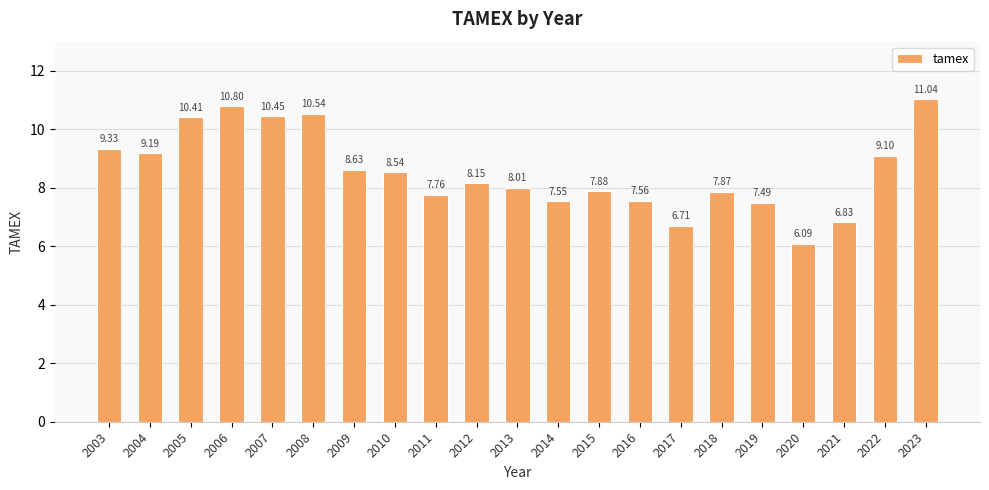

Which category has the lowest value across all series?

2020